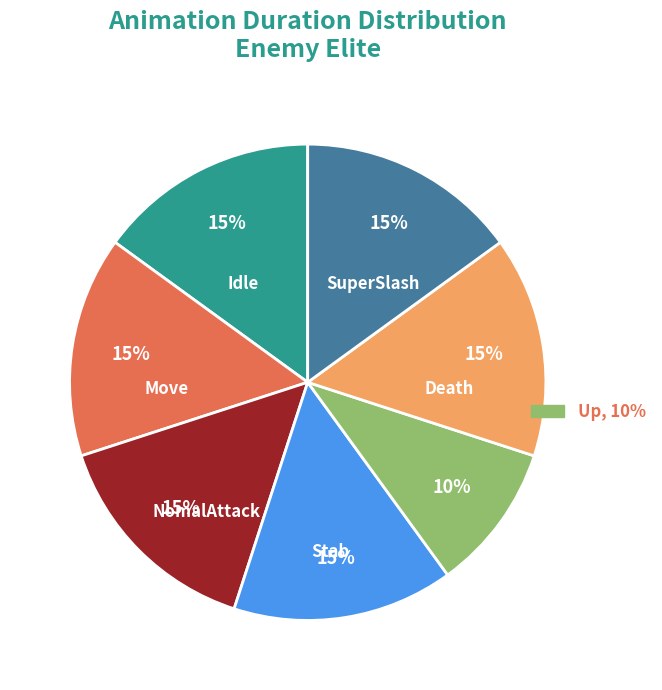

How many slices are in this pie chart?

7